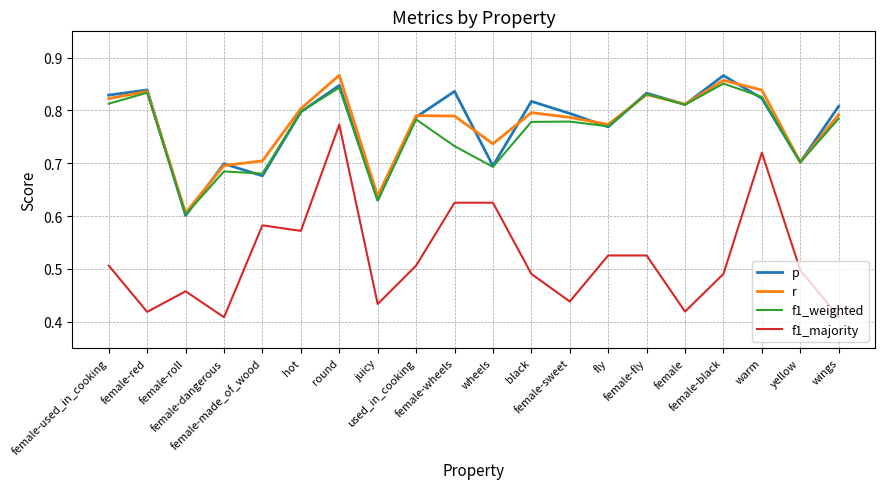

Which series has the largest range (max minus min)?

f1_majority